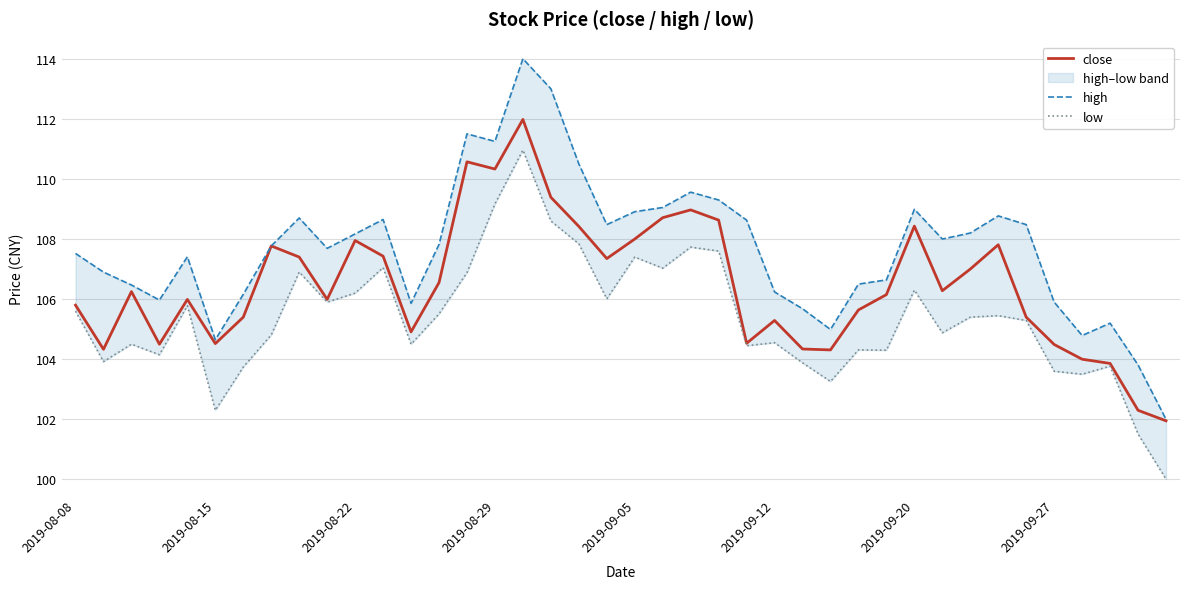

True or false: low and close intersect in this chart.

False